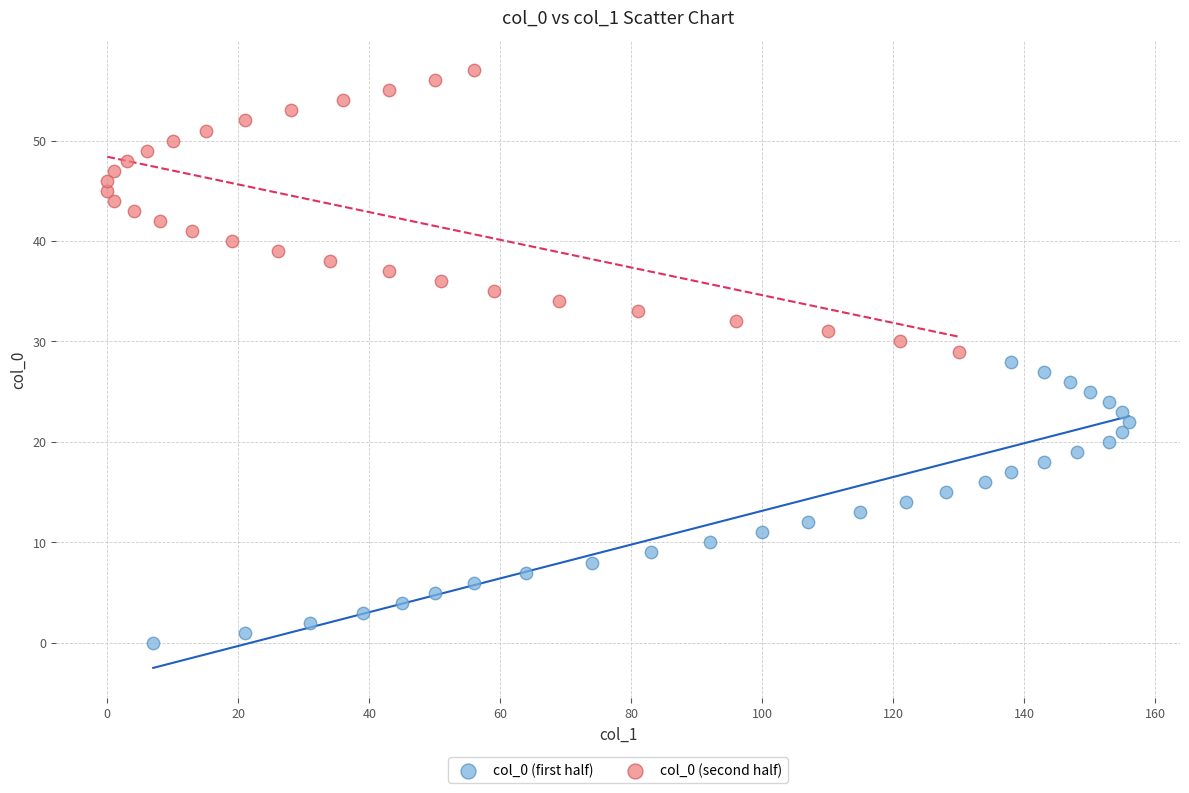

Which series contains the highest Y value?

col_0 (second half)